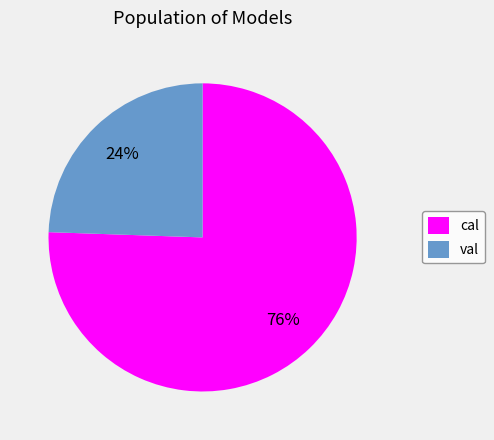

Combined, do cal and val account for over 50%?

Yes